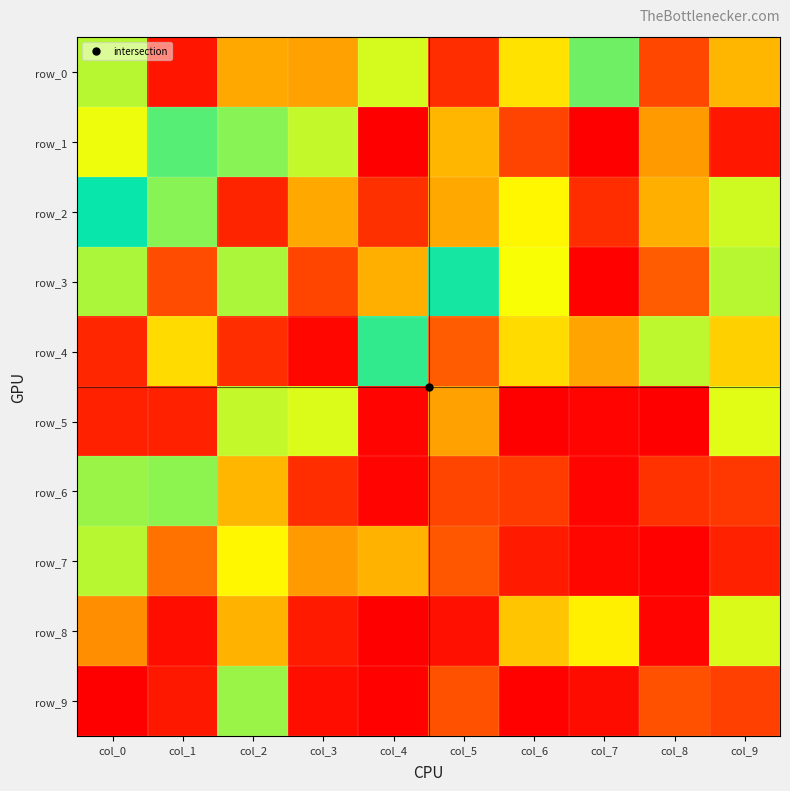

Reading left to right, transcribe all the data shown in this chart.

row_0: 77	193	152	47	73	185	140	86	176	149
row_1: 70	112	118	126	200	149	23	1	155	192
row_2: 102	118	13	49	17	152	66	16	151	74
row_3: 123	26	123	24	151	98	68	2	31	124
row_4: 14	141	16	4	94	31	141	153	76	144
row_5: 12	12	126	72	198	154	1	198	1	130
row_6: 120	119	149	16	3	24	180	3	183	19
row_7: 124	37	135	46	150	172	10	4	2	189
row_8: 43	6	150	10	1	7	146	64	3	129
row_9: 1	9	120	6	2	173	2	5	28	22